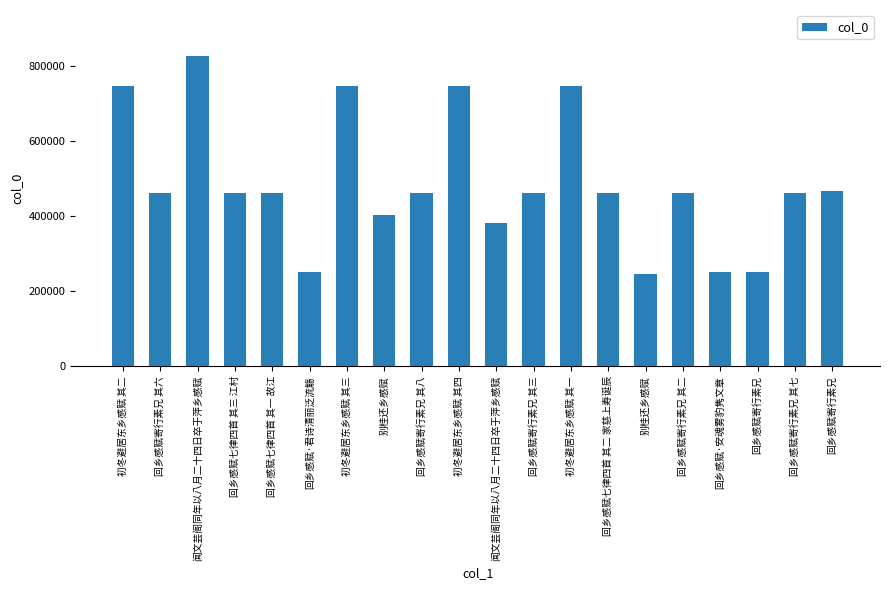

Does the chart contain stacked bars?

No